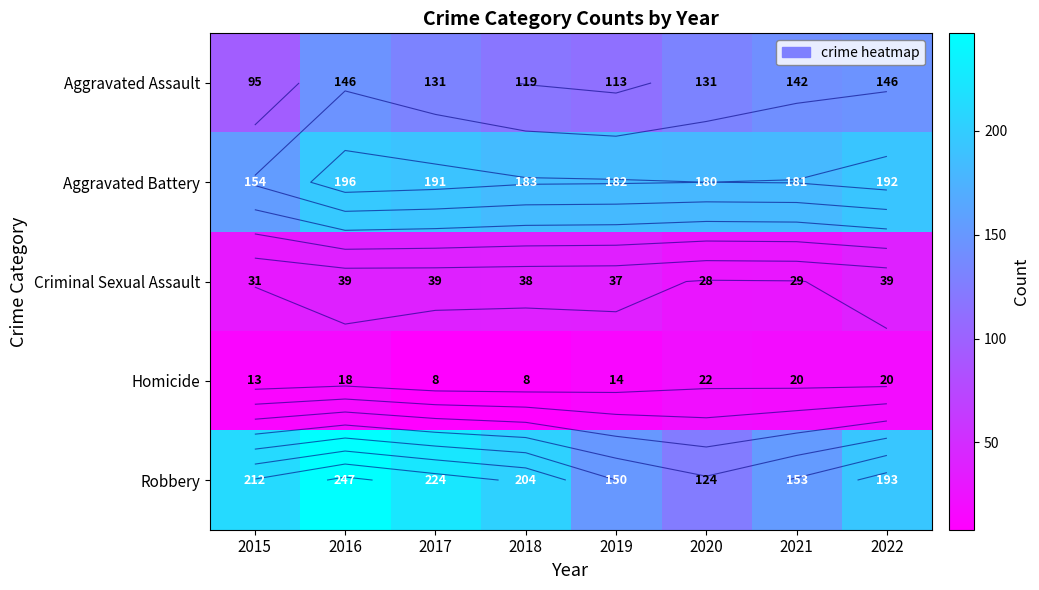

Where is Criminal Sexual Assault nearest to the value 33?

2015